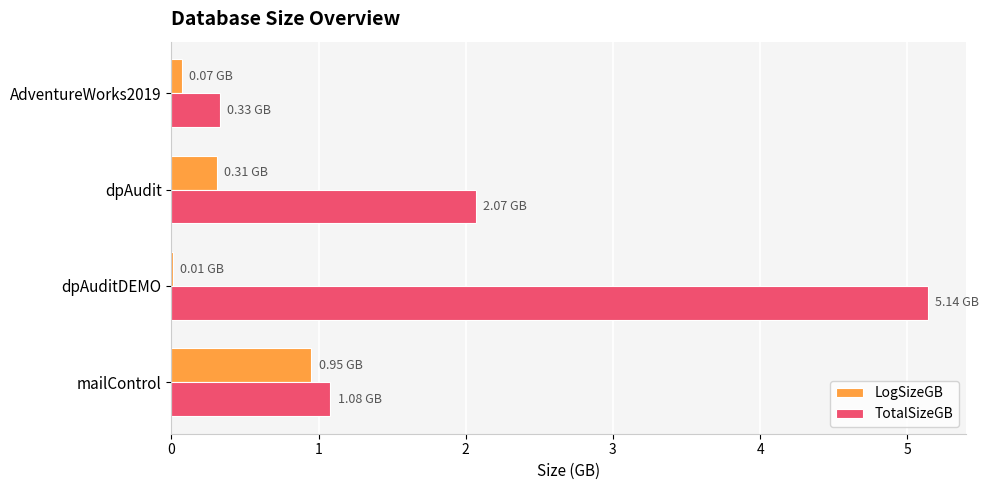

Where is TotalSizeGB nearest to the value 2?

dpAudit